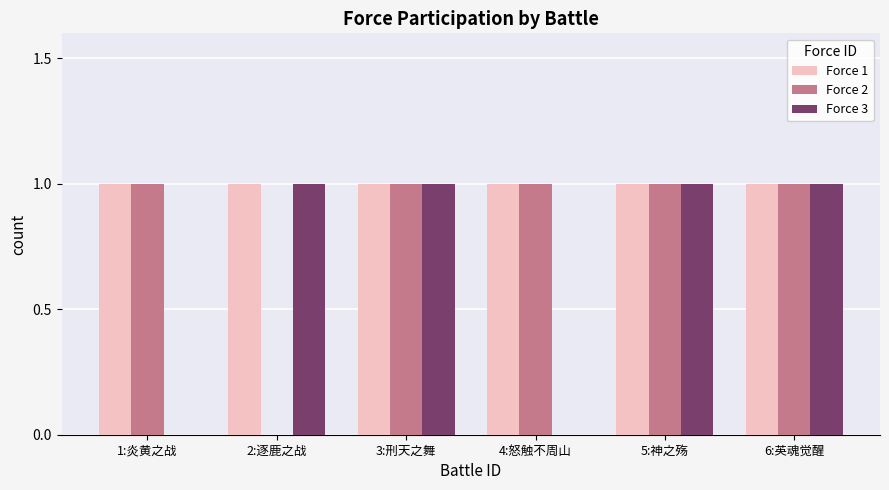

What is the sum of all Force 2 values?

5